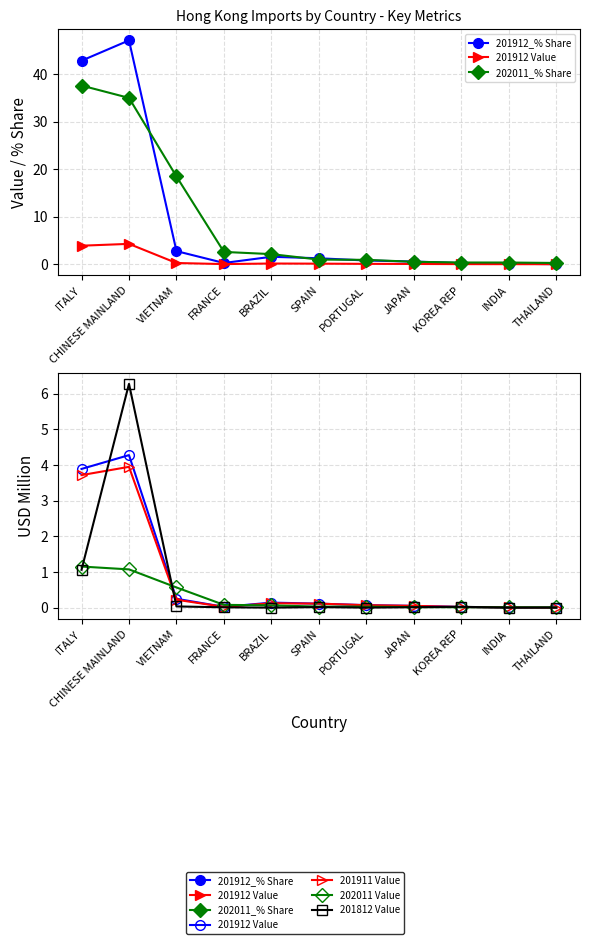

At how many categories does at least one series exceed 41?

2